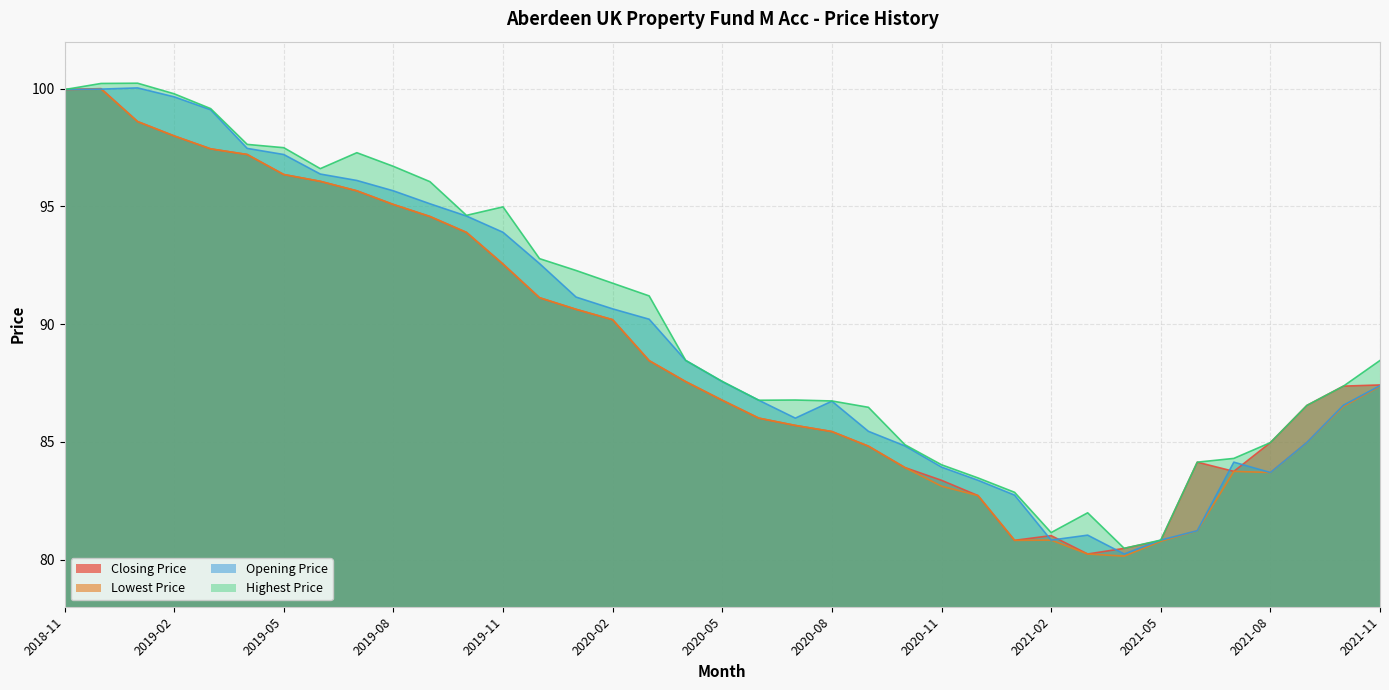

What is the lowest value of the Highest Price series?

80.5